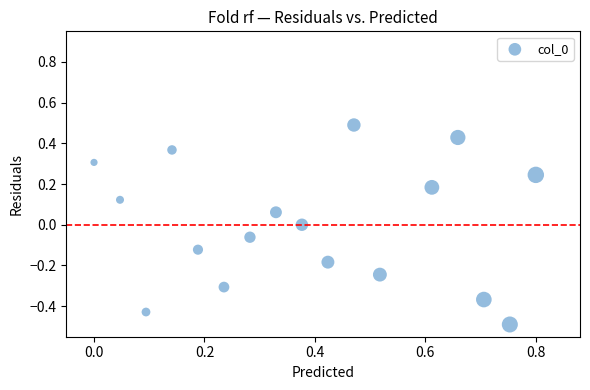

What is the range of Y values (max minus min)?

1.0